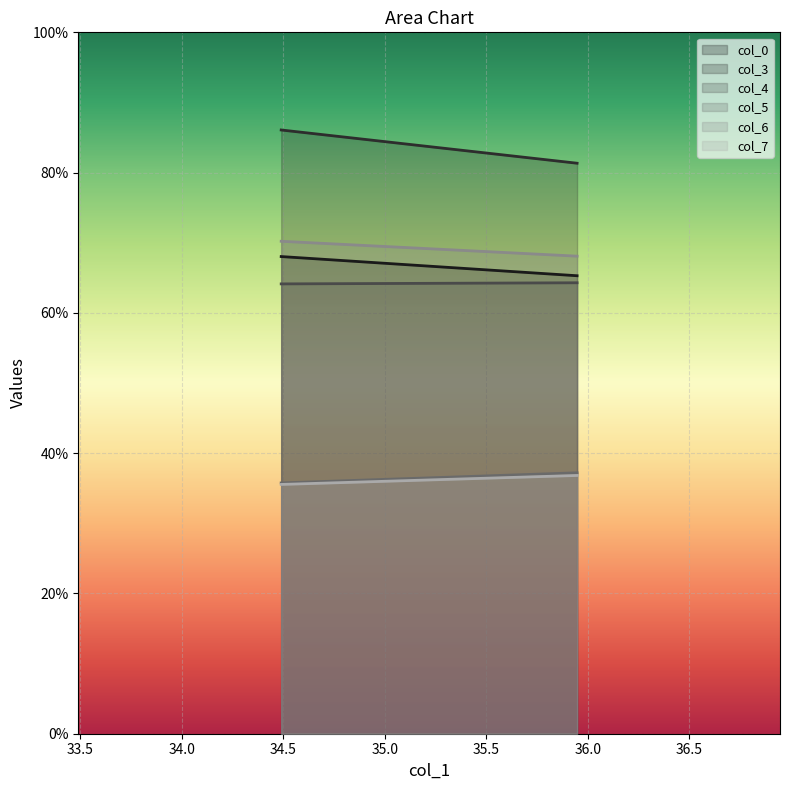

What is the maximum value for col_3?

86.1